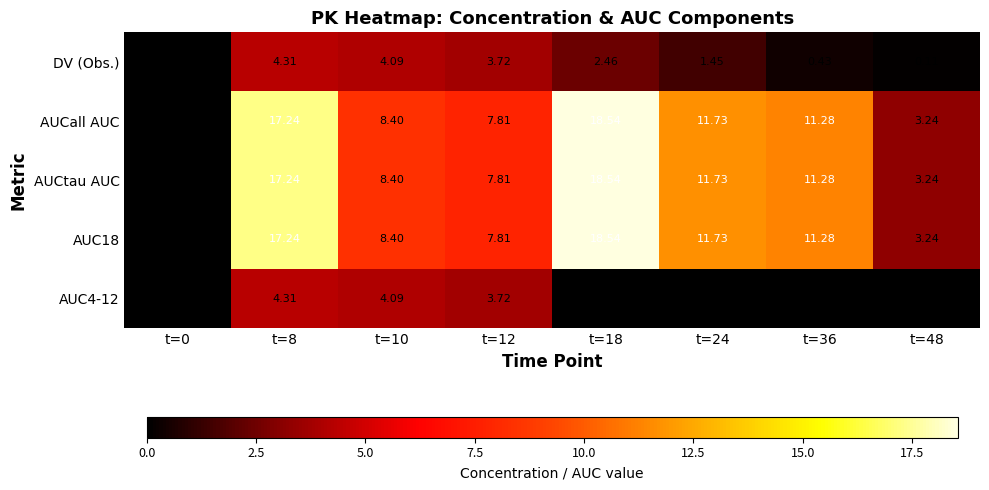

What is the difference between the highest and lowest values at t=10?

4.3